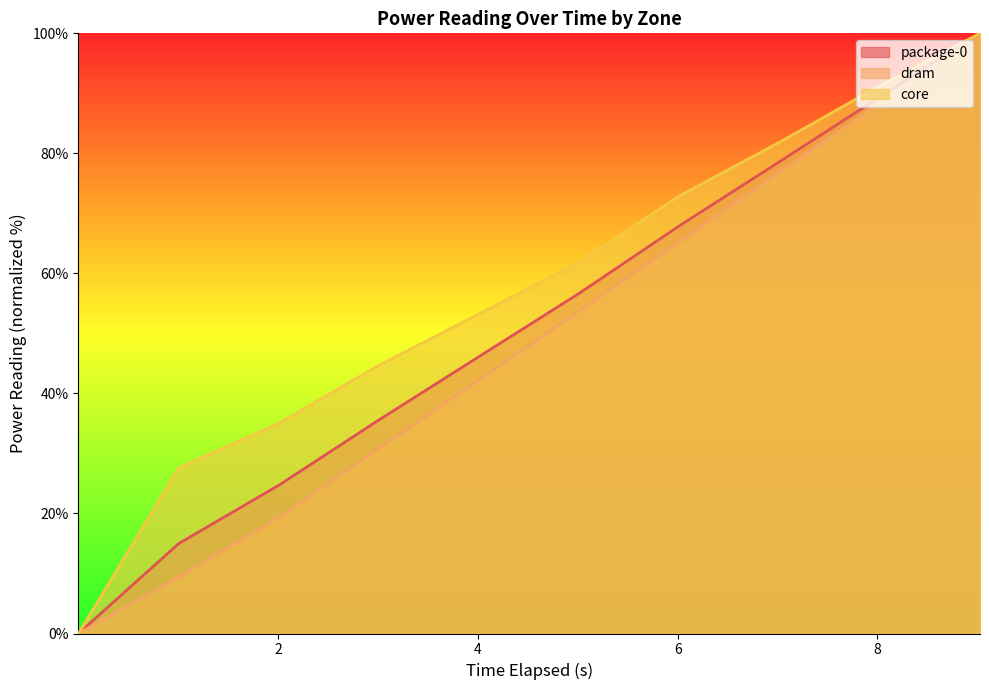

What is the label of the 10th point from the right?

0.001122351